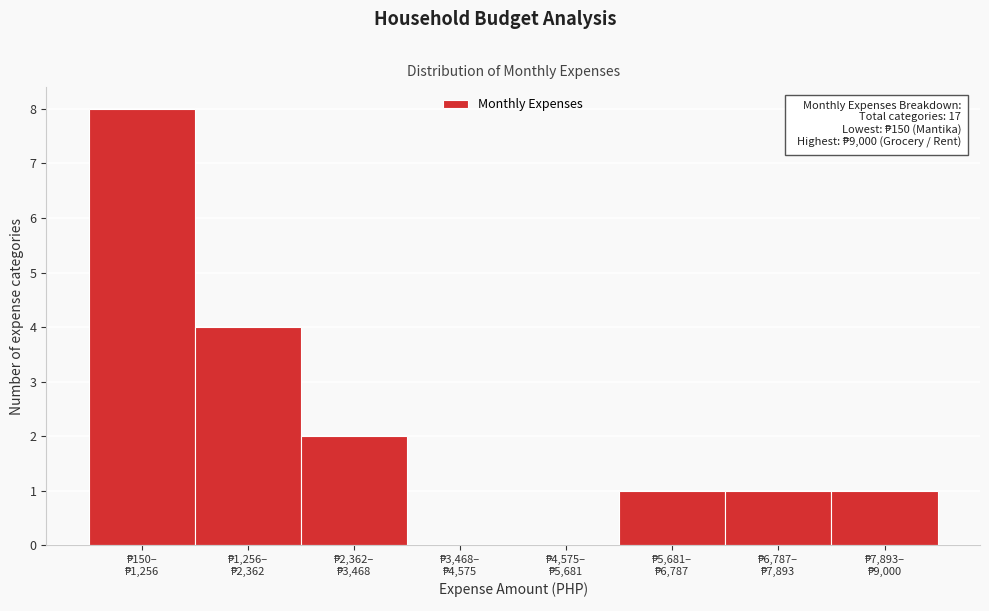

What is the sum of all values?

17